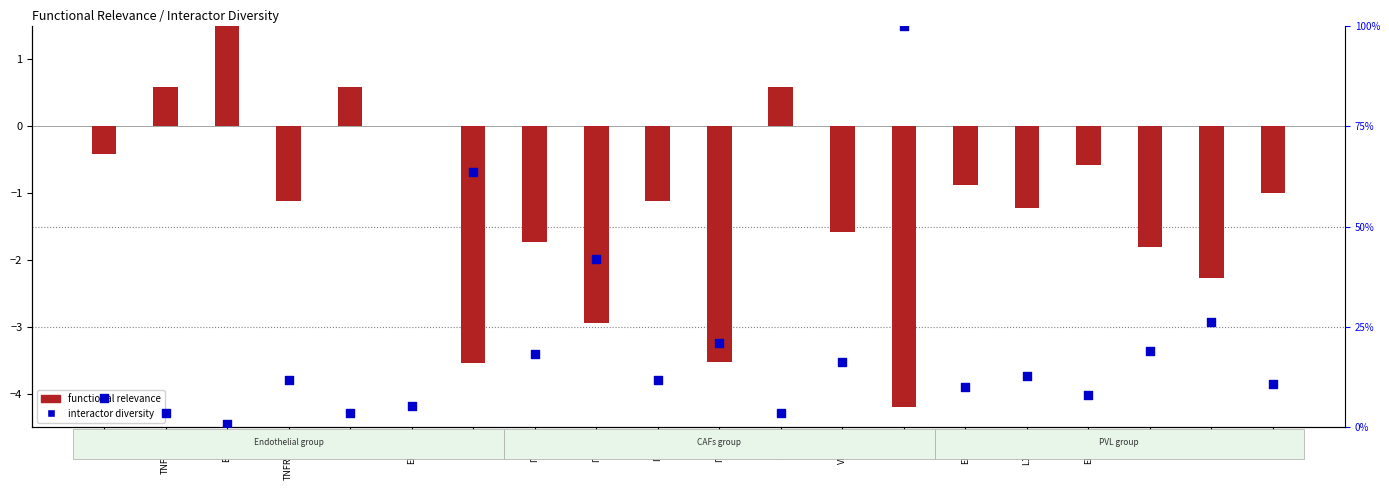

Which series has the largest total across all categories?

interactor diversity